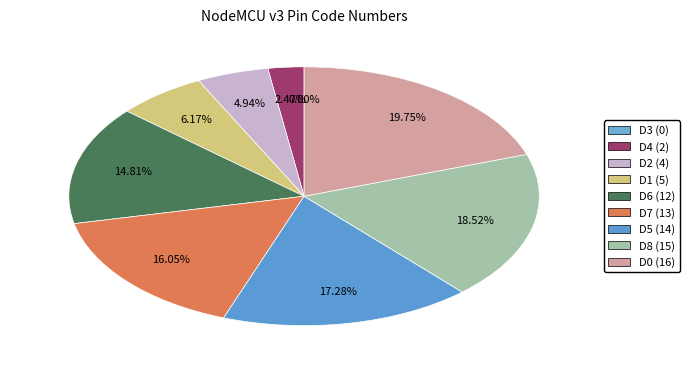

To the nearest percent, what is the difference between the D6 (12) and D8 (15) slice percentages?

4%